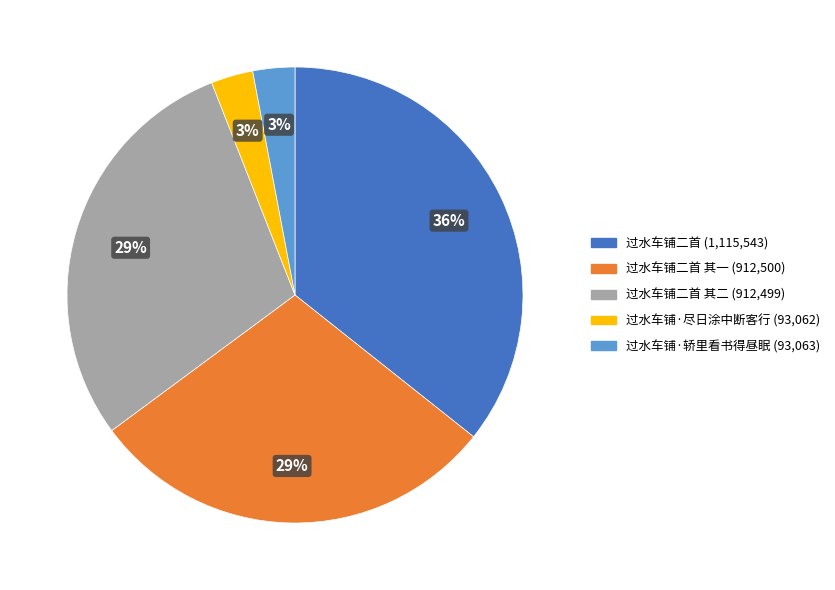

How many slices are in this pie chart?

5